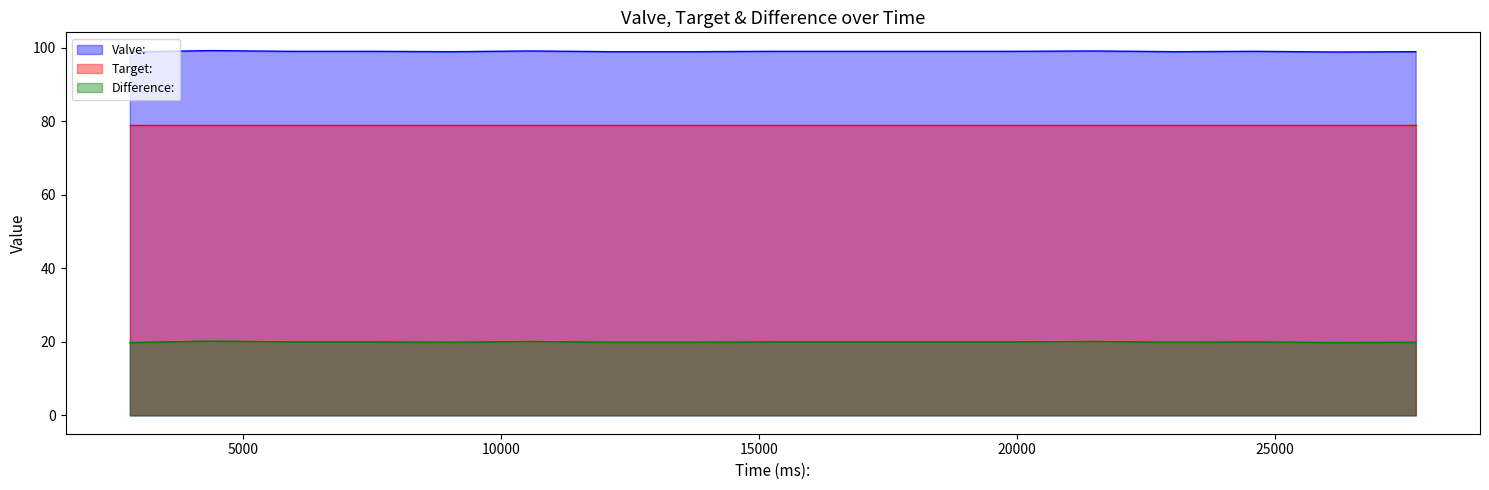

True or false: Valve: and Difference: cross at least once.

False